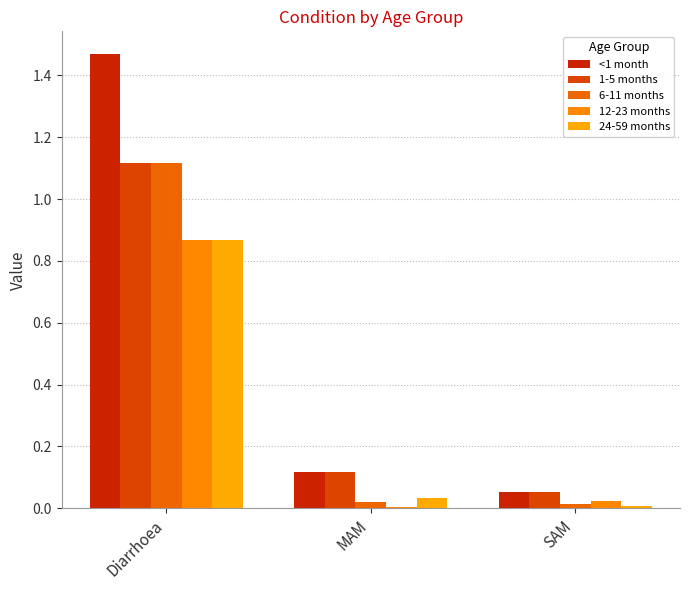

What is the average value of the 6-11 months series?

0.4